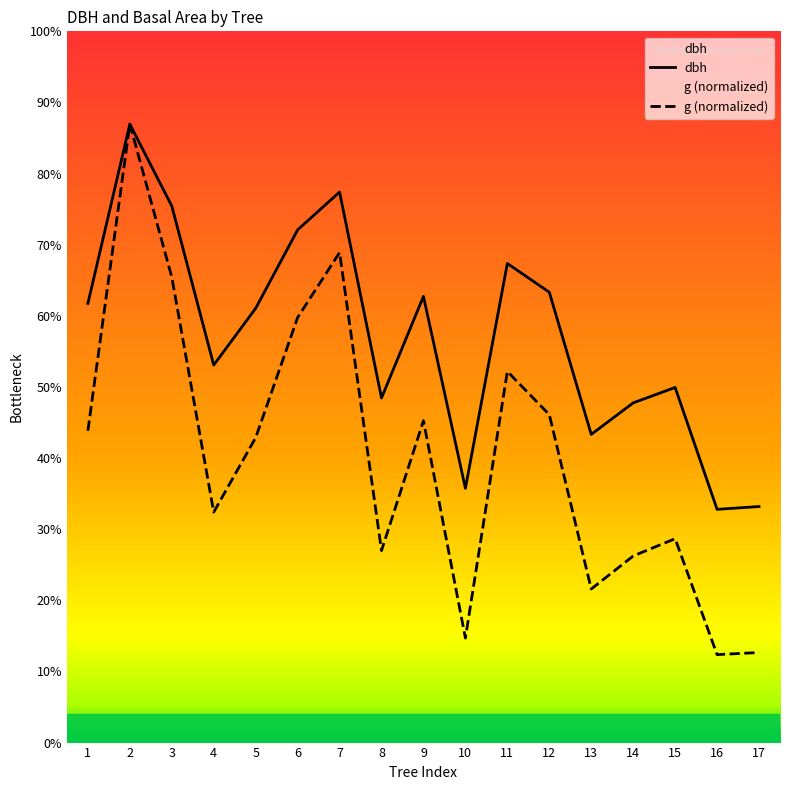

Which series has the largest total across all categories?

dbh